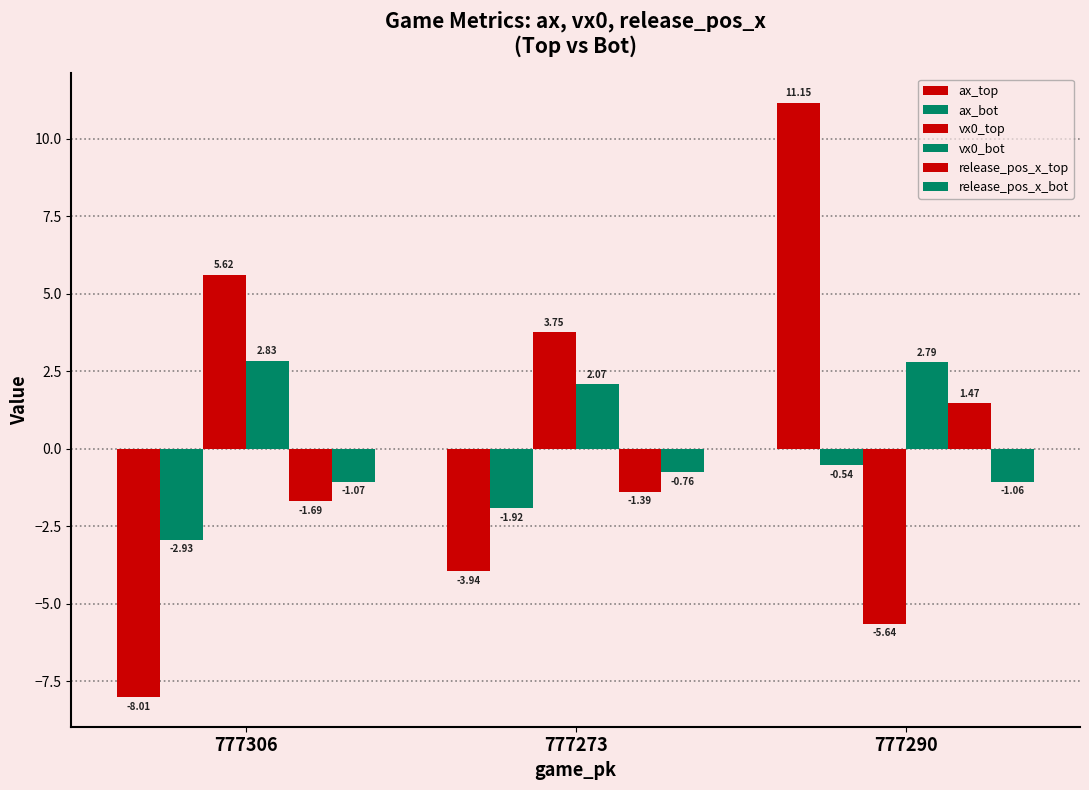

List the series in order of their peak value, highest first.

ax_top, vx0_top, vx0_bot, release_pos_x_top, ax_bot, release_pos_x_bot